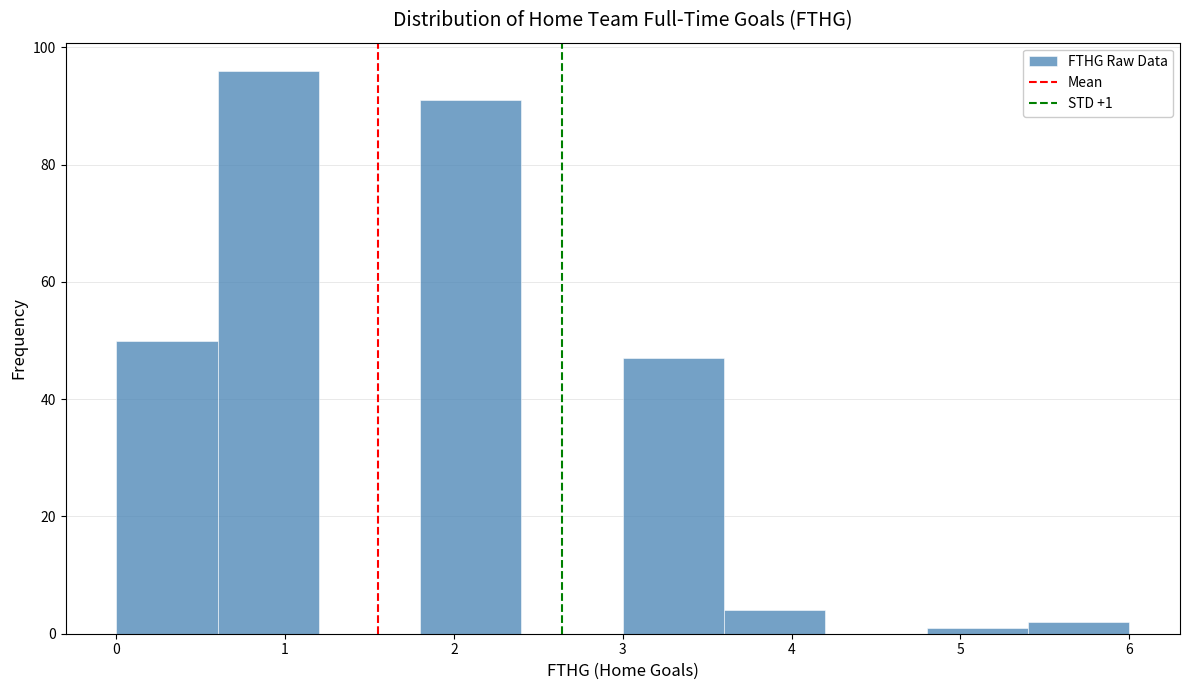

Which range on the x-axis has the tallest bar?

0.6 to 1.2